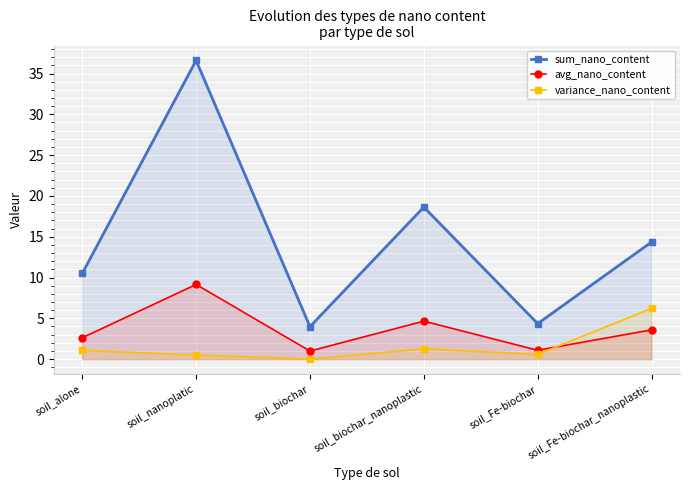

What is the difference between the variance_nano_content values at soil_nanoplatic and soil_Fe-biochar_nanoplastic?

5.7